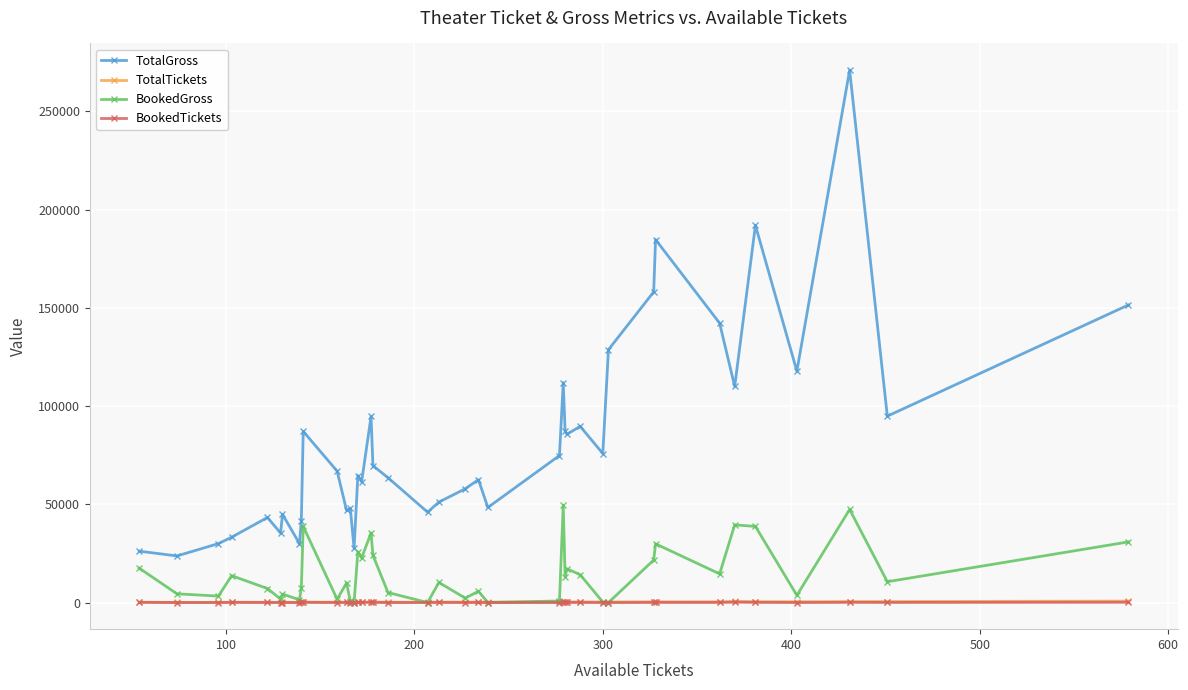

What is the average value of the BookedTickets series?

49.9